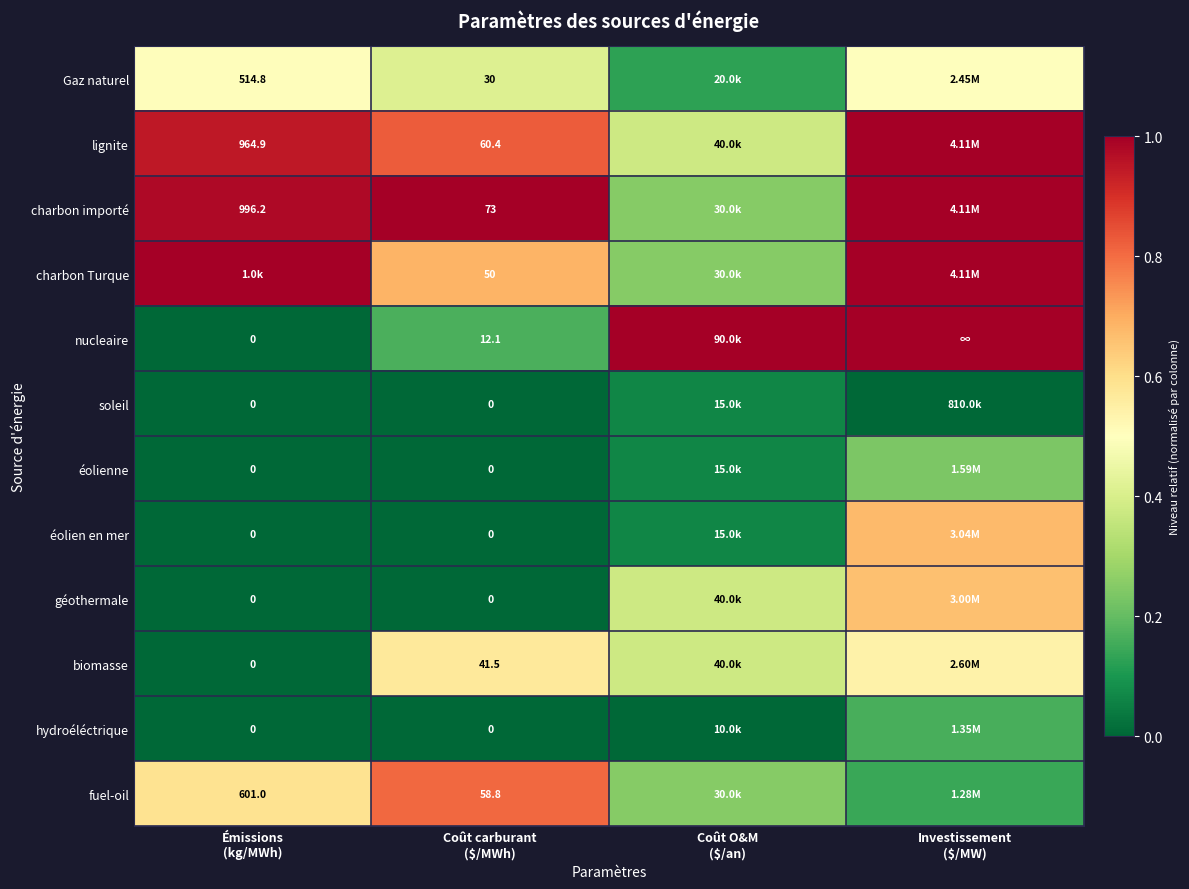

Rank the categories by géothermale value from lowest to highest.

Émissions (kg/MWh), Coût carburant ($/MWh), Coût O&M ($/an), Investissement ($/MW)